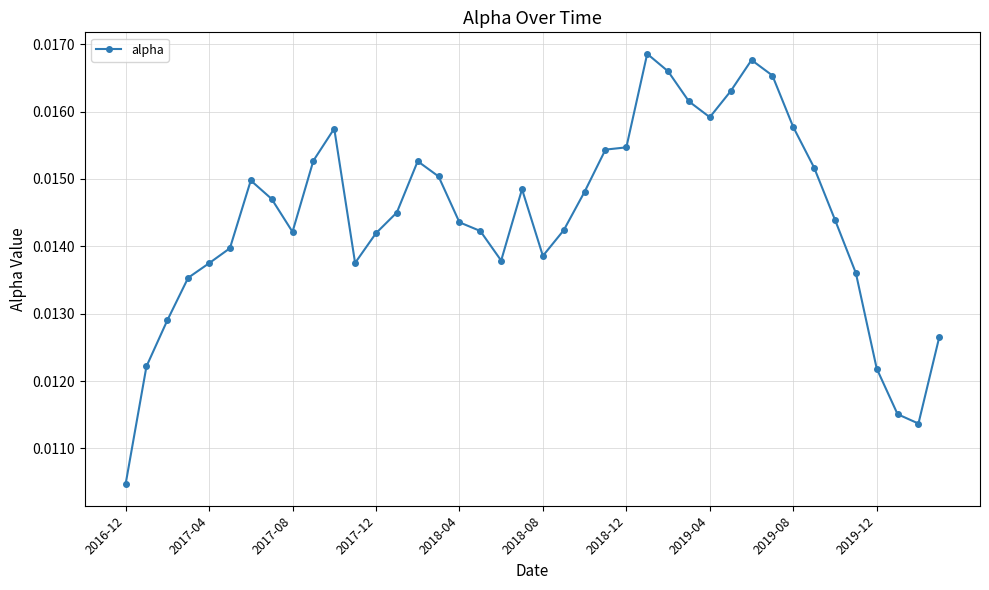

Count the values in the range 0 to 1.

40